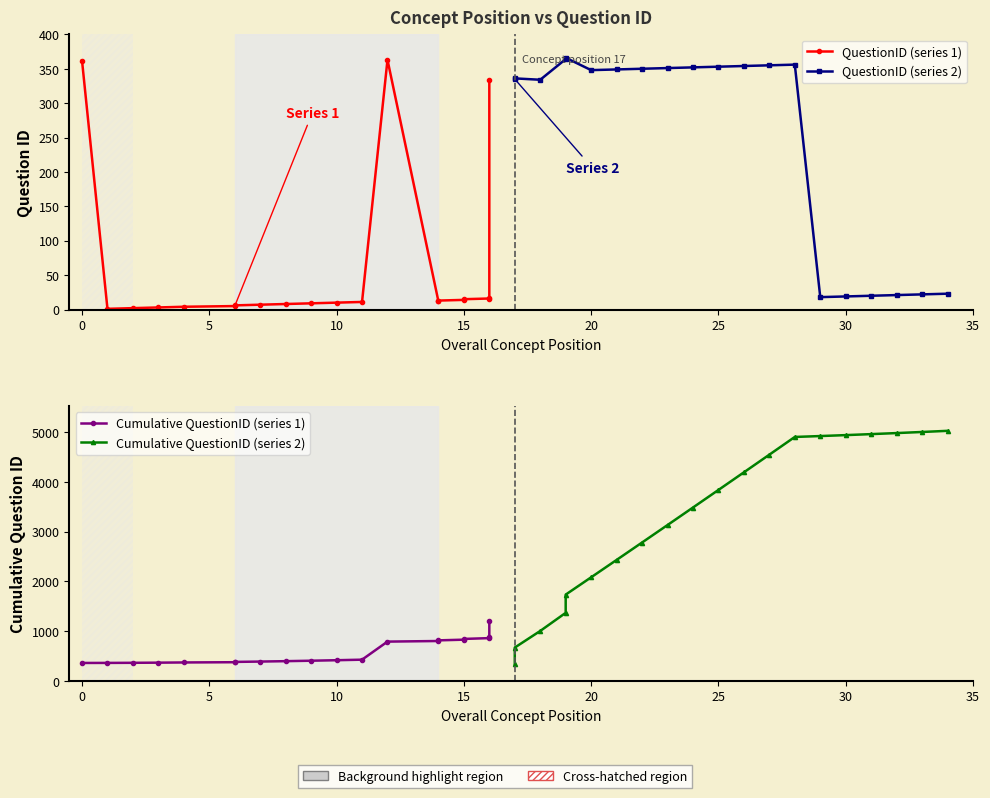

Is it true that Cumulative QuestionID (series 1) equals 1416 at 12?

False